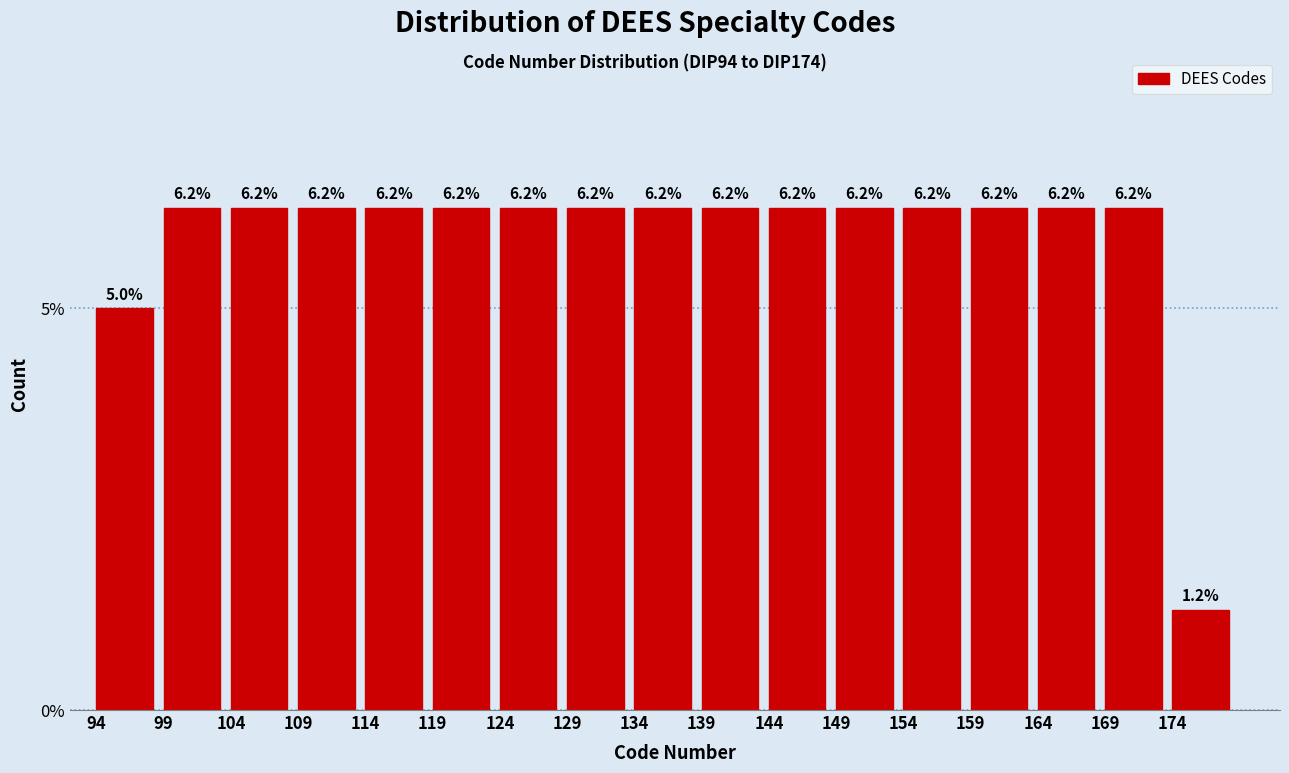

Does the chart contain any negative values?

No